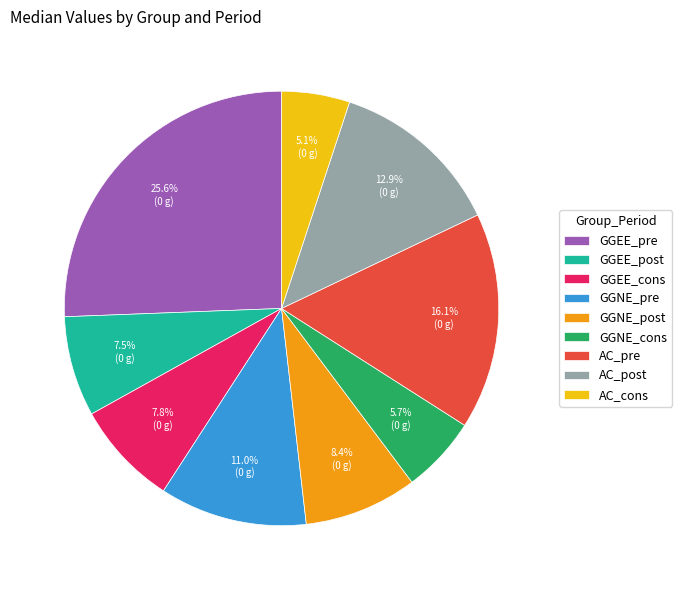

To the nearest percent, what percentage of the pie is GGEE_pre?

26%